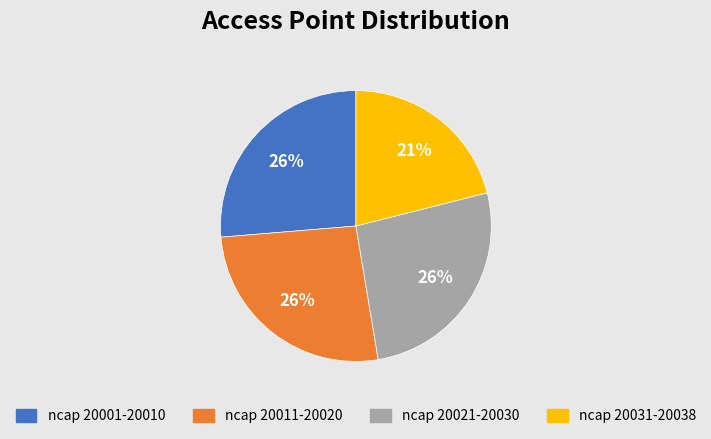

To the nearest percent, what is the difference between the ncap 20031-20038 and ncap 20011-20020 slice percentages?

5%